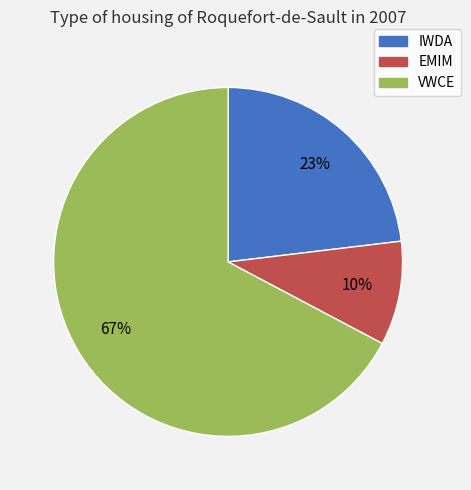

How many segments does this pie chart have?

3